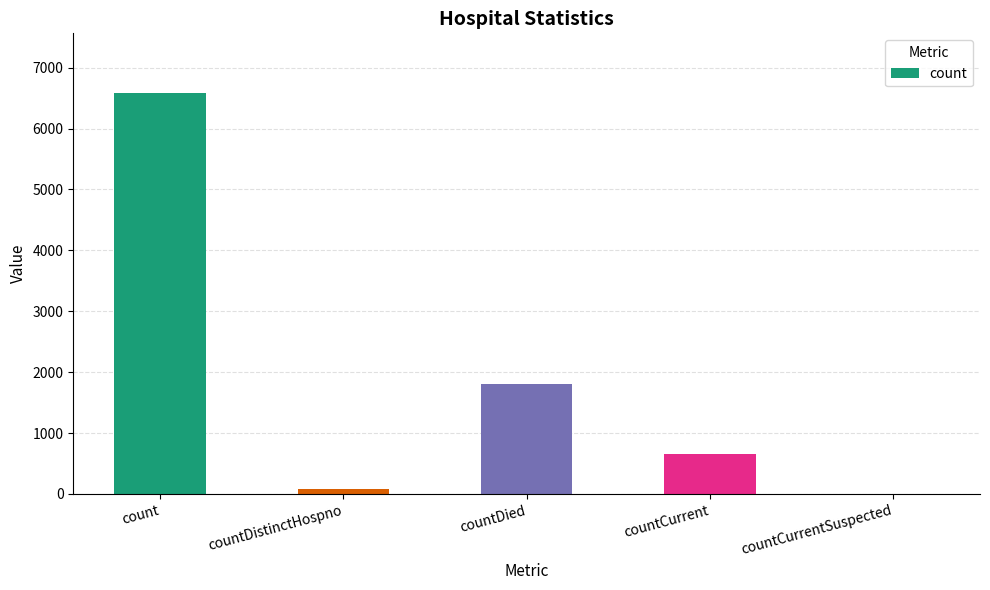

Reading left to right, list all the values displayed in this chart.

count=6577	countDistinctHospno=77	countDied=1811	countCurrent=658	countCurrentSuspected=0